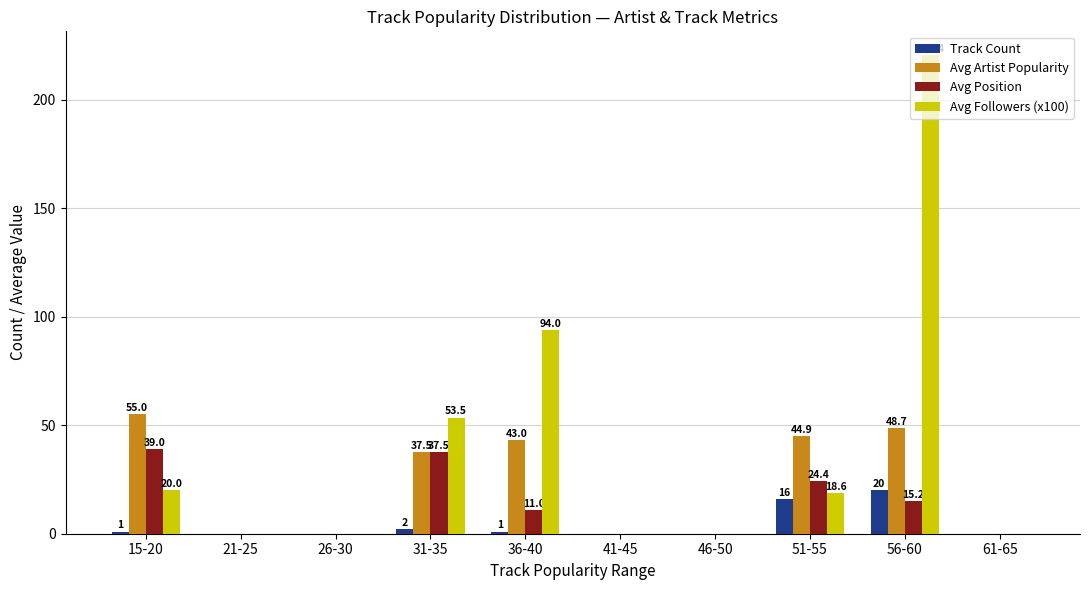

True or false: Avg Followers (x100) has a value of 96.3 at 31-35.

False